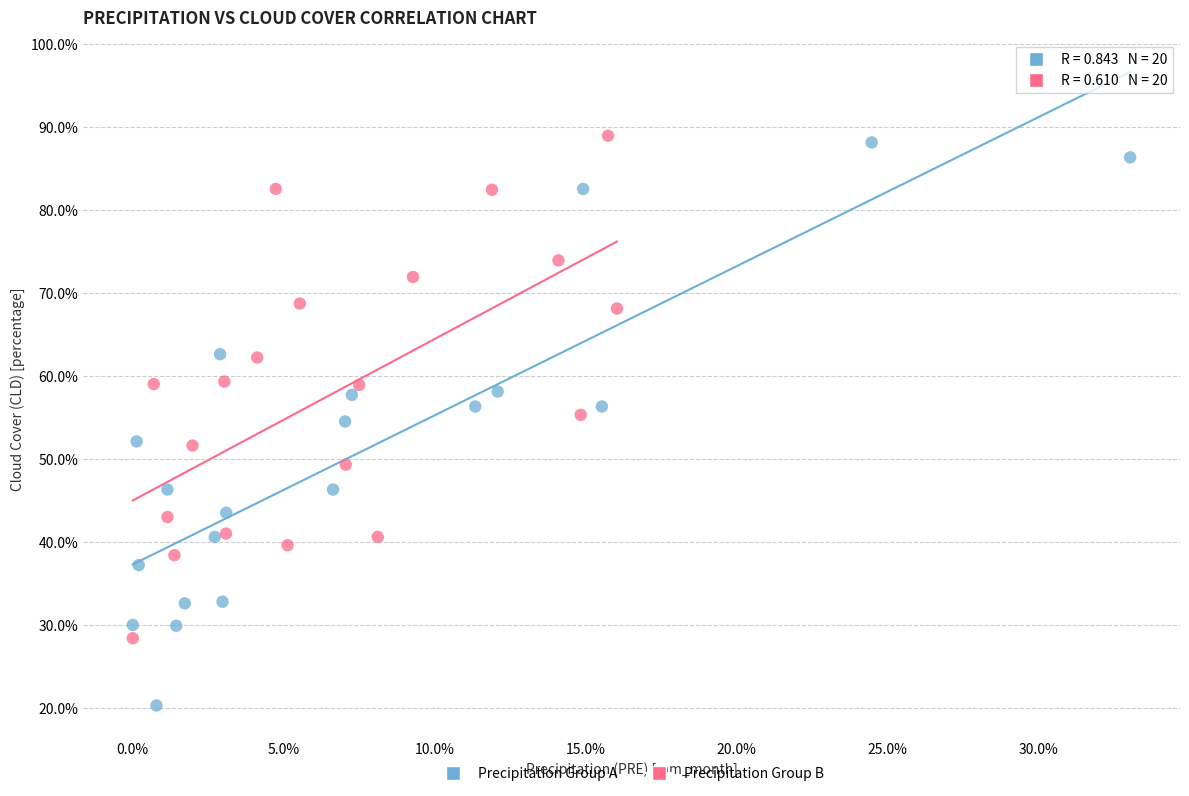

What are all the series names shown in the legend?

Precipitation Group A, Precipitation Group B